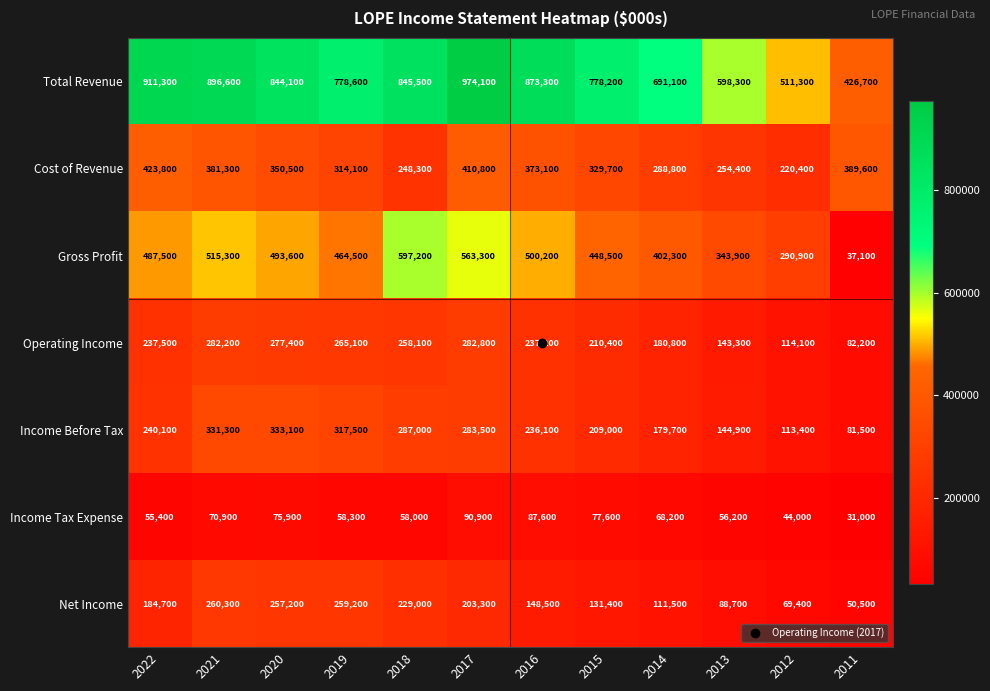

What is the difference between the second highest and second lowest values in the Income Tax Expense series?

43600